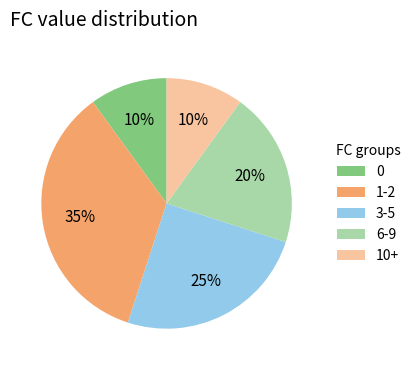

Is 10+ the majority of the pie?

No